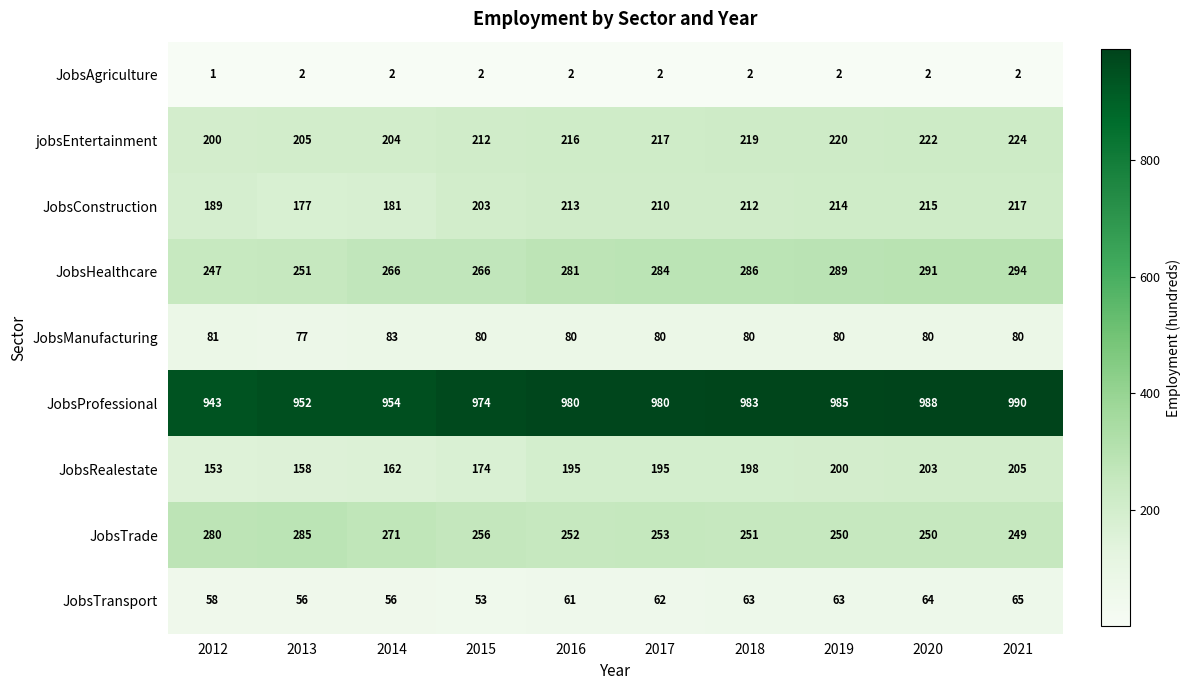

True or false: JobsAgriculture has a value of 3 at 2019.

False